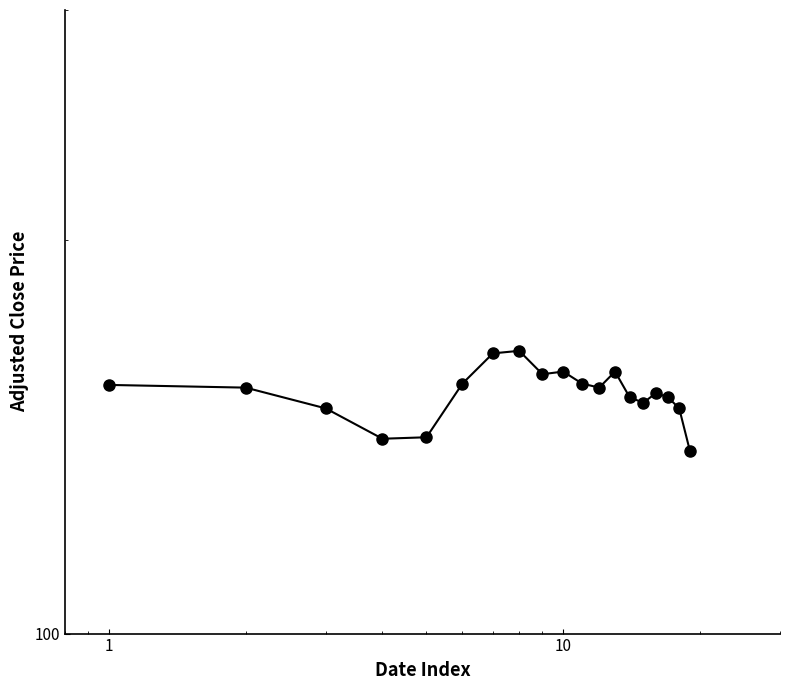

How many lines are shown in the chart?

1